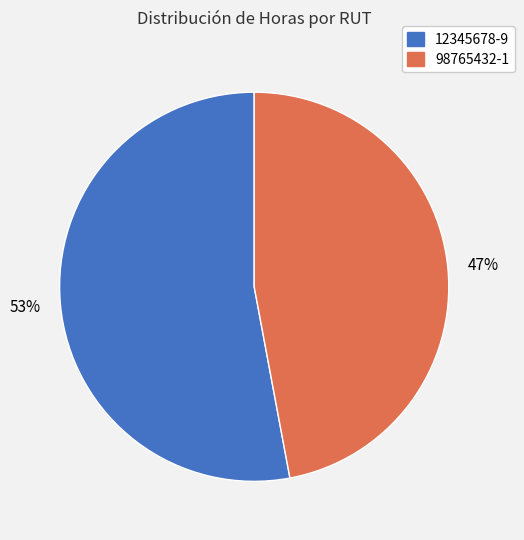

To the nearest percent, what is the difference between the largest and smallest slice percentages?

6%